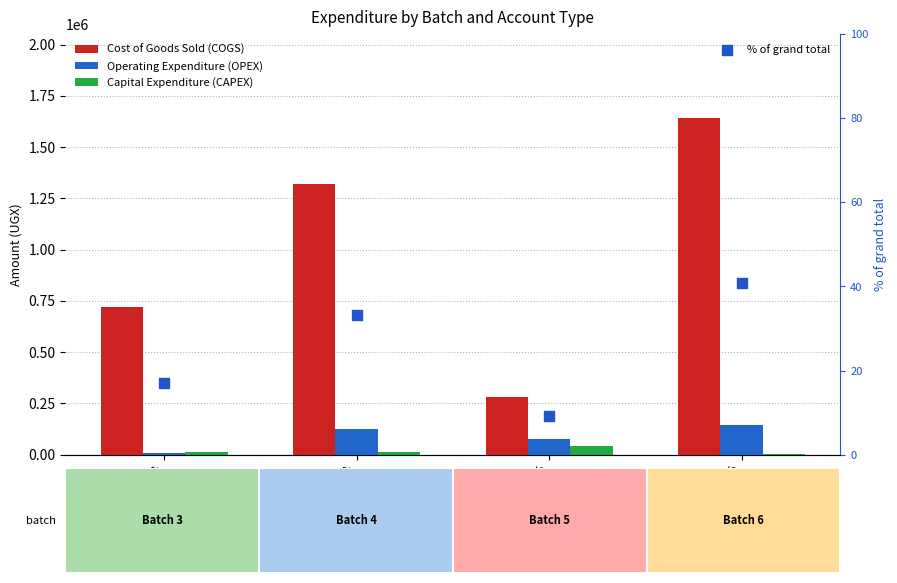

At which category is the sum across all series the highest?

Batch 6